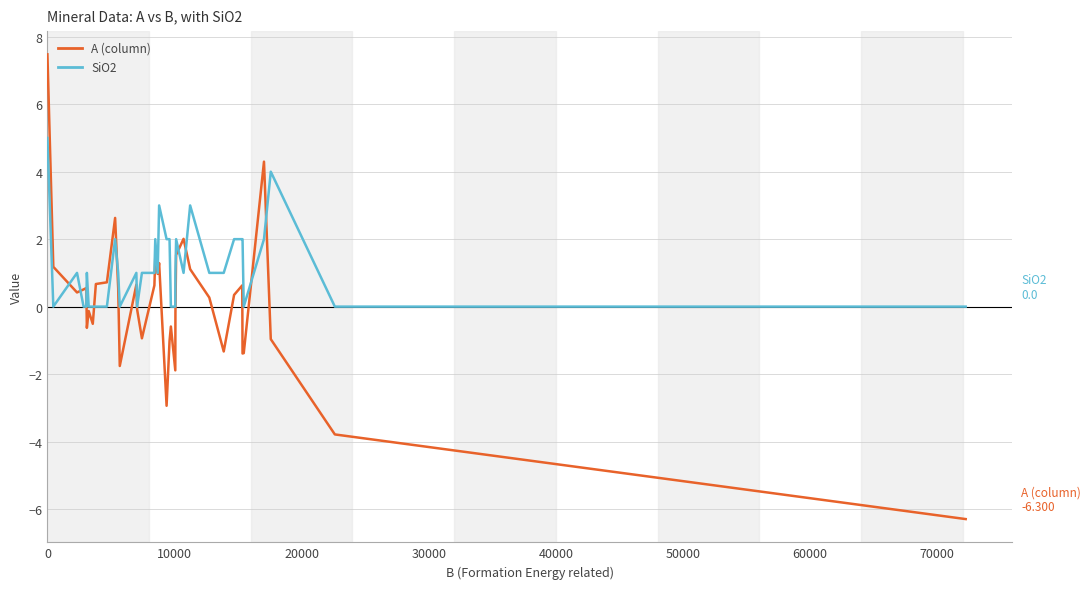

What is the smallest value displayed?

-6.3